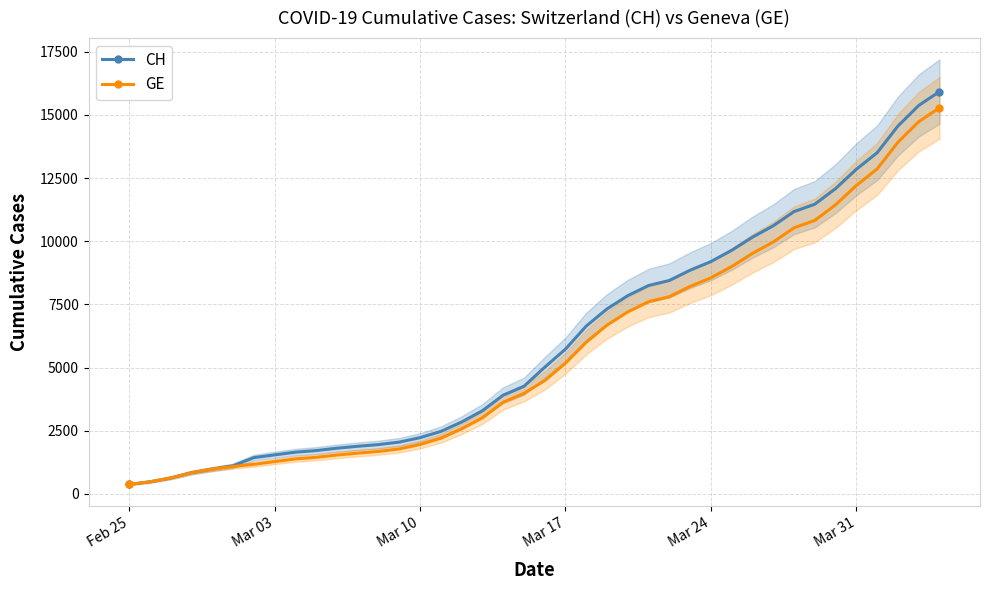

What is the difference between the maximum and minimum values in the CH series?

15551